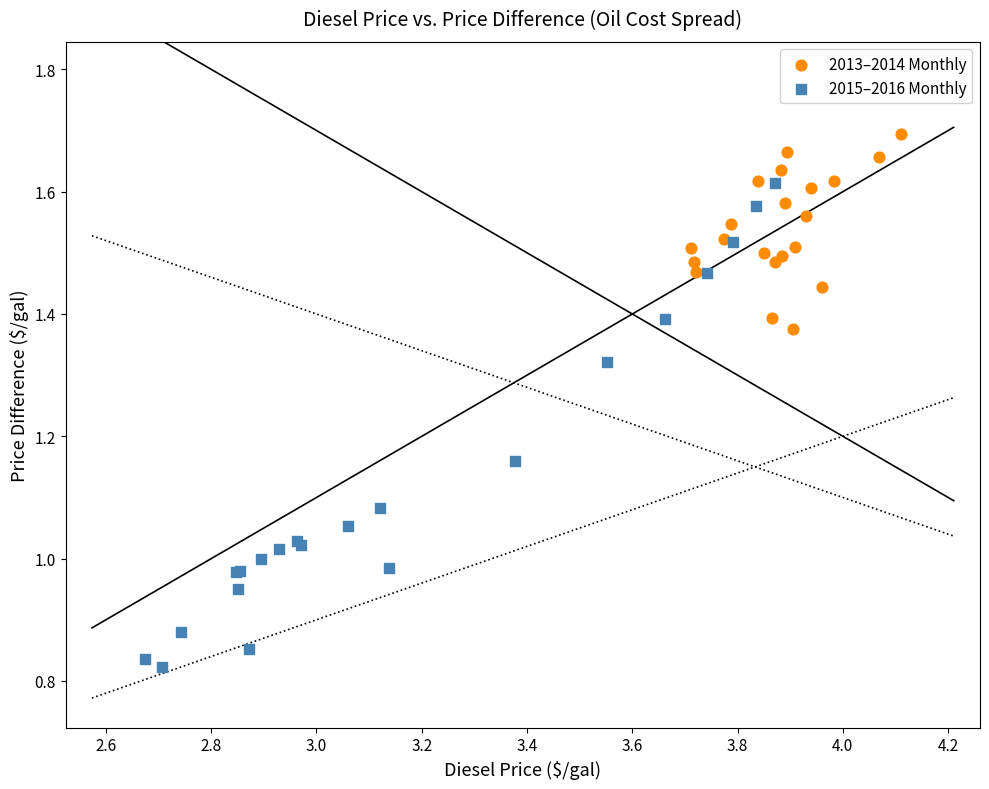

Which series reaches the minimum Y coordinate?

2015–2016 Monthly